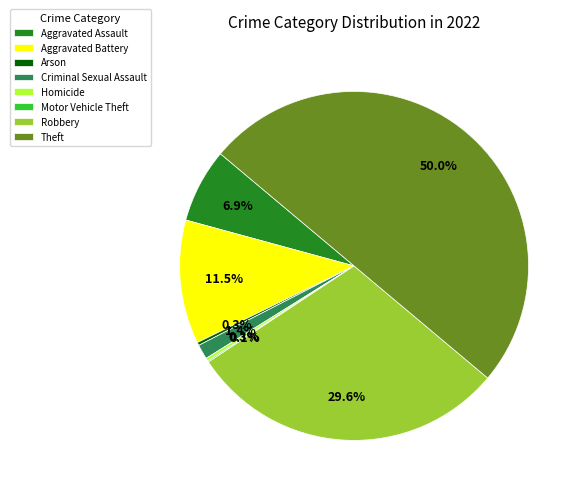

Which slice is the largest?

Theft